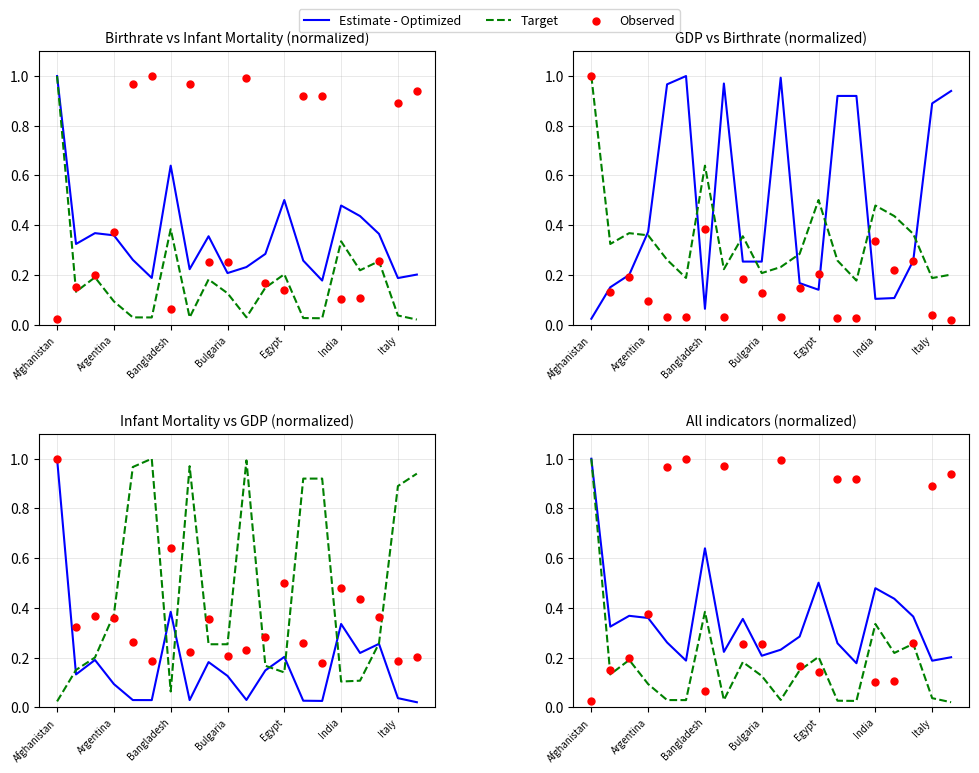

At how many categories does at least one series exceed 0?

20